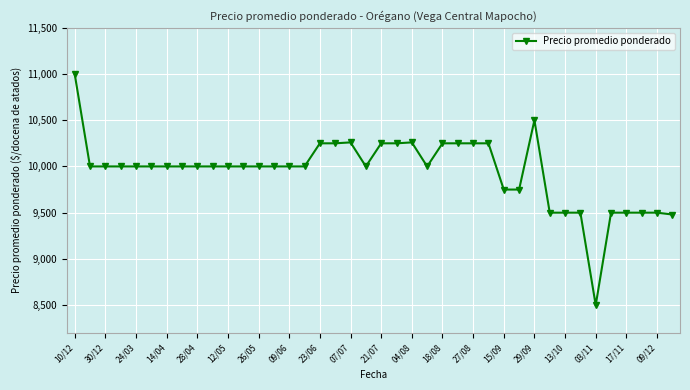

What is the minimum value shown in the chart?

8500